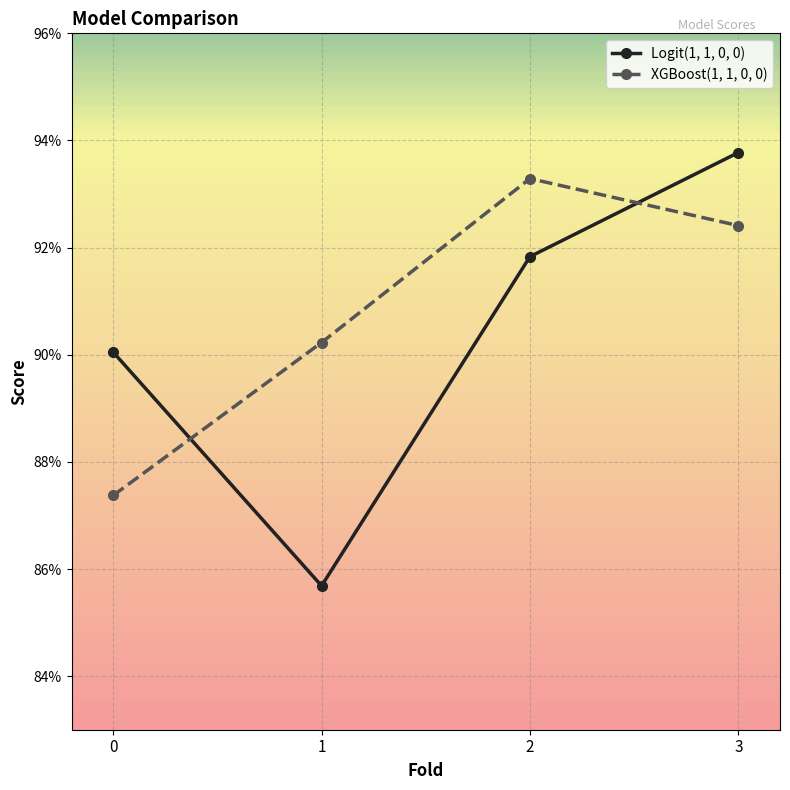

Is this an area chart (filled region under the line)?

No